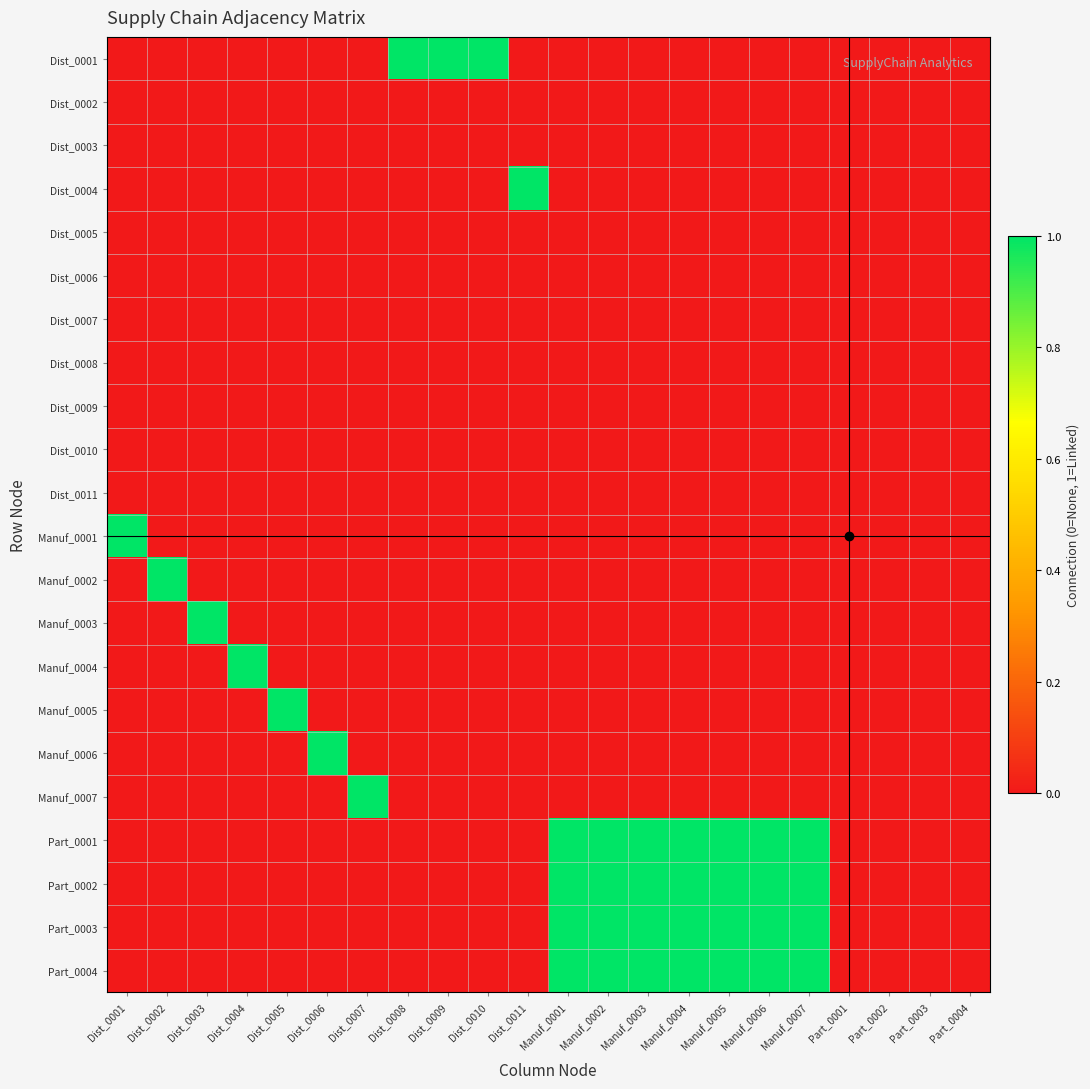

Between Manuf_0003 and Manuf_0001, which is larger?

Manuf_0003